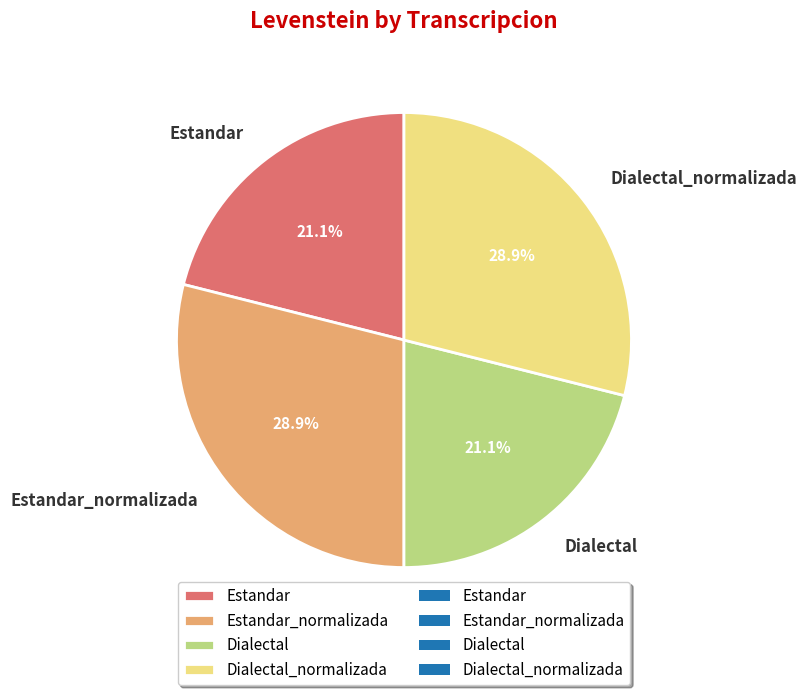

Approximately how many times larger is the value at Dialectal compared to Estandar?

1.0